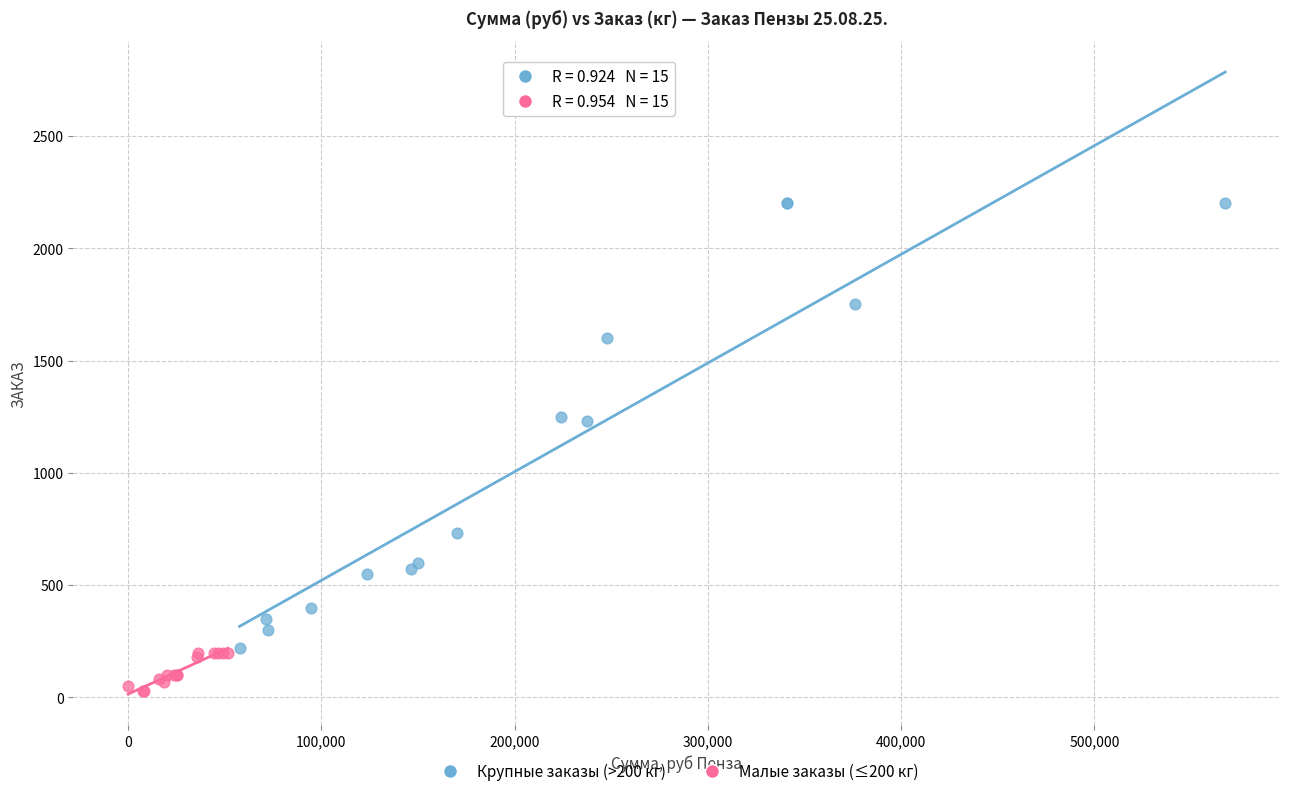

Which series reaches the minimum Y coordinate?

Малые заказы (≤200 кг)